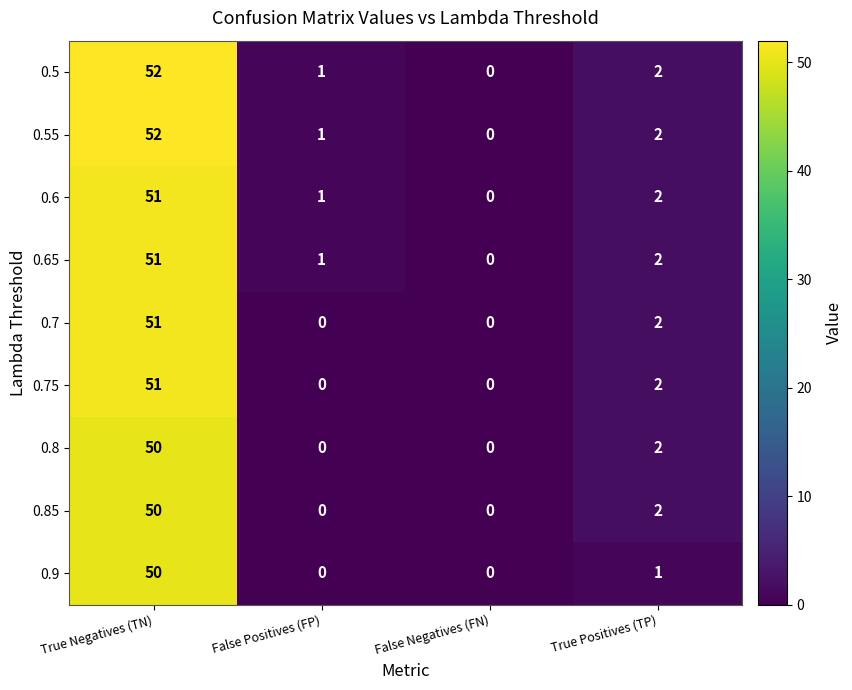

What is the average value of the 0.8 series?

13